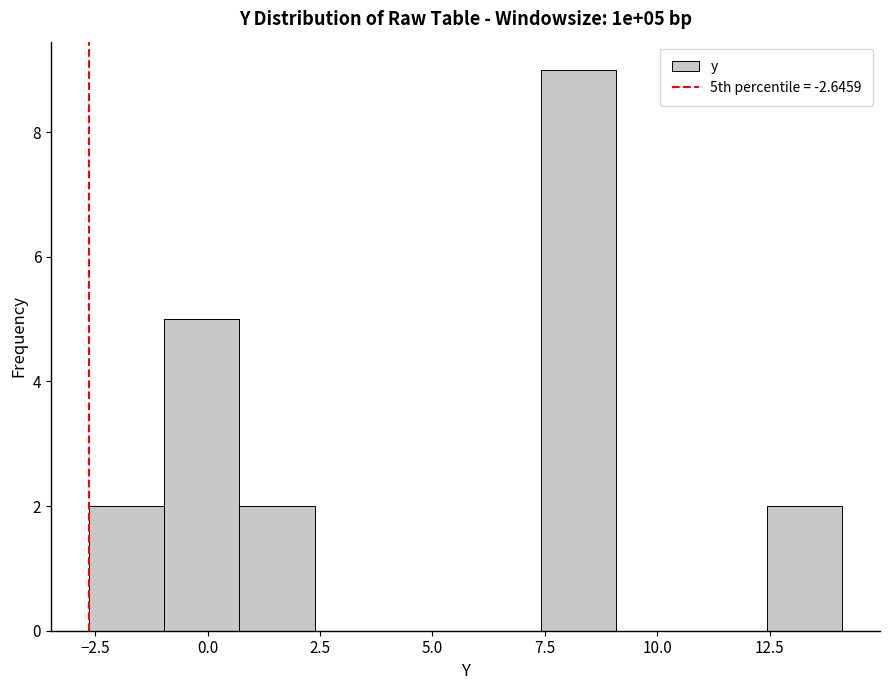

Read against the x-axis, roughly where is the centre of the tallest bar?

8.0